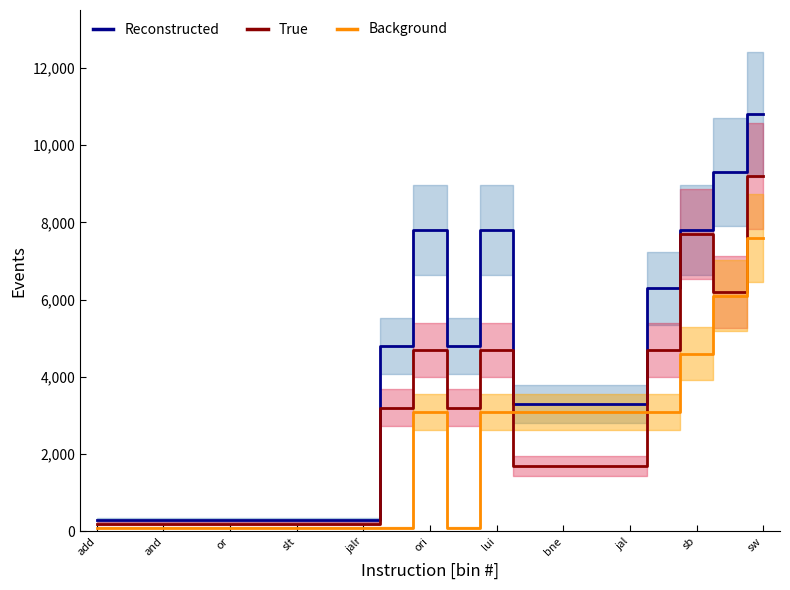

The Reconstructed series shows 3300 at jal. True or false?

True